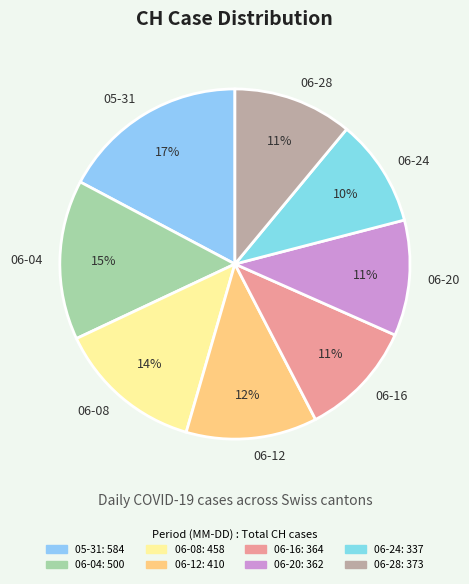

Between 06-24 and 06-28, which is larger?

06-28